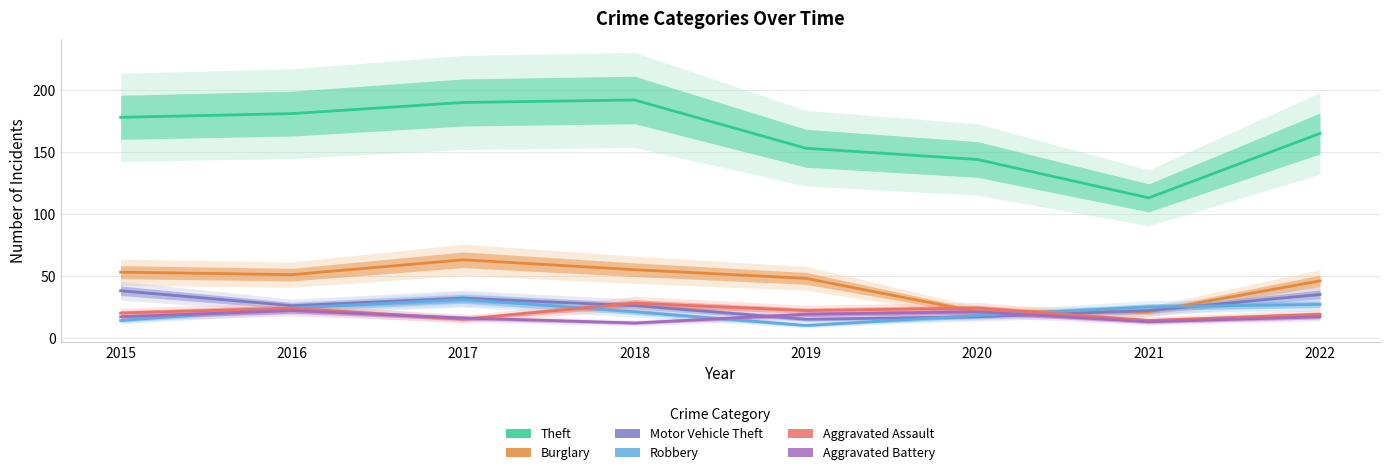

Rank the series by their maximum value, from lowest to highest.

Aggravated Battery, Aggravated Assault, Robbery, Motor Vehicle Theft, Burglary, Theft